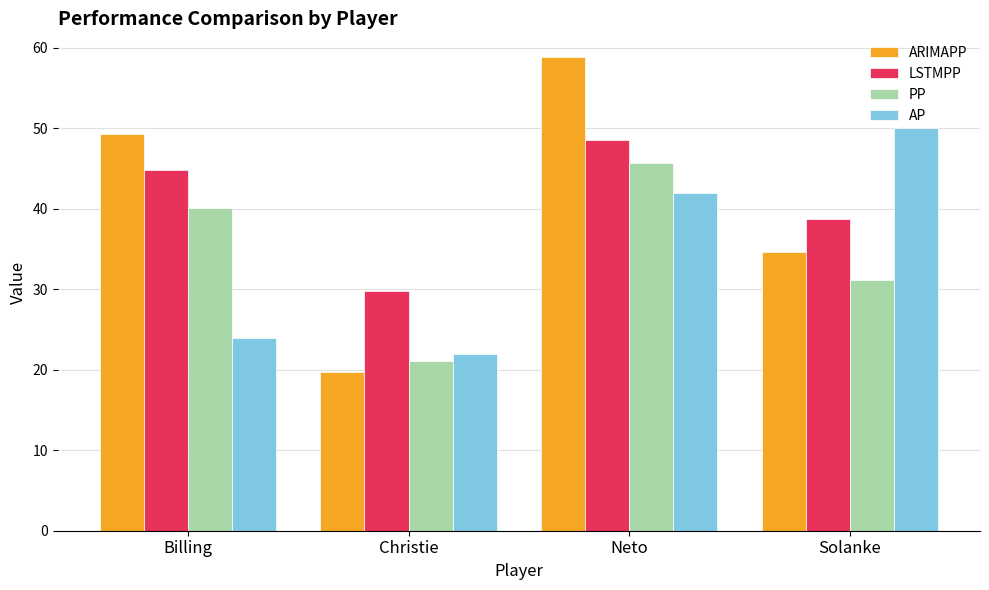

Is the value of AP at Billing greater than the value of PP at Neto?

No